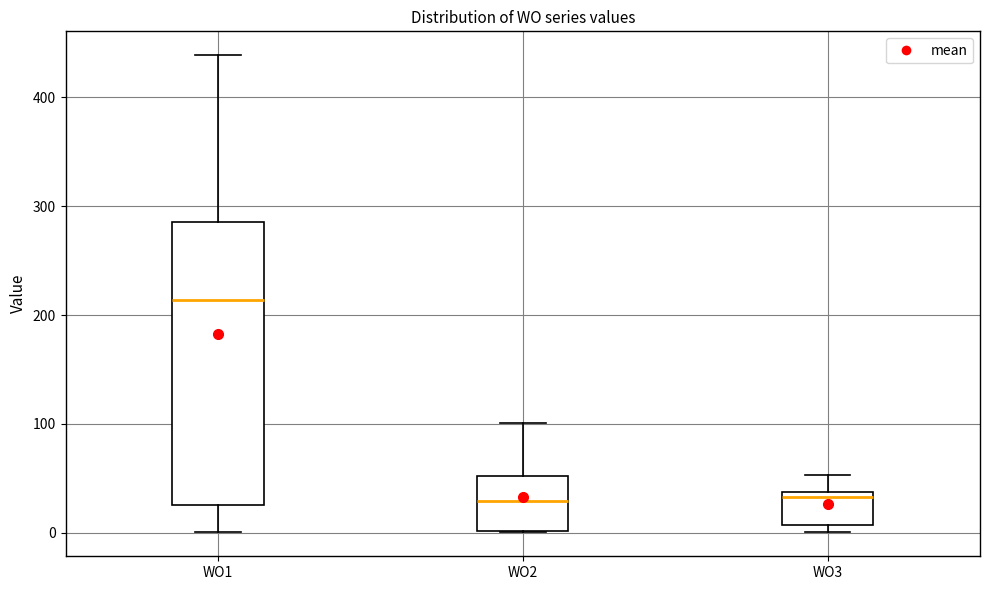

Comparing the boxes themselves (not the whiskers), which one is the tallest?

WO1